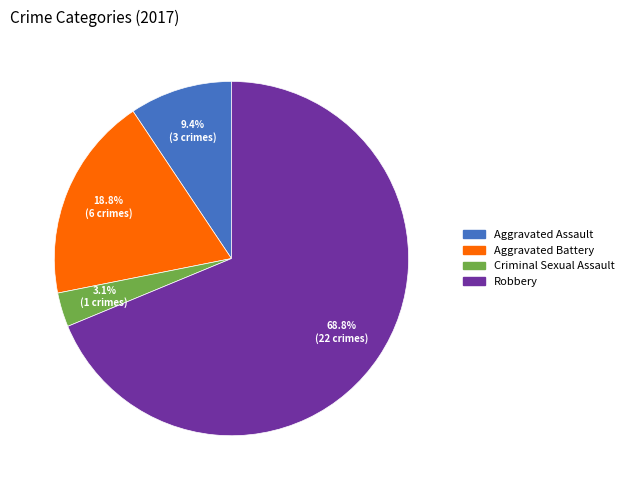

Rank the categories by value from highest to lowest.

Robbery, Aggravated Battery, Aggravated Assault, Criminal Sexual Assault